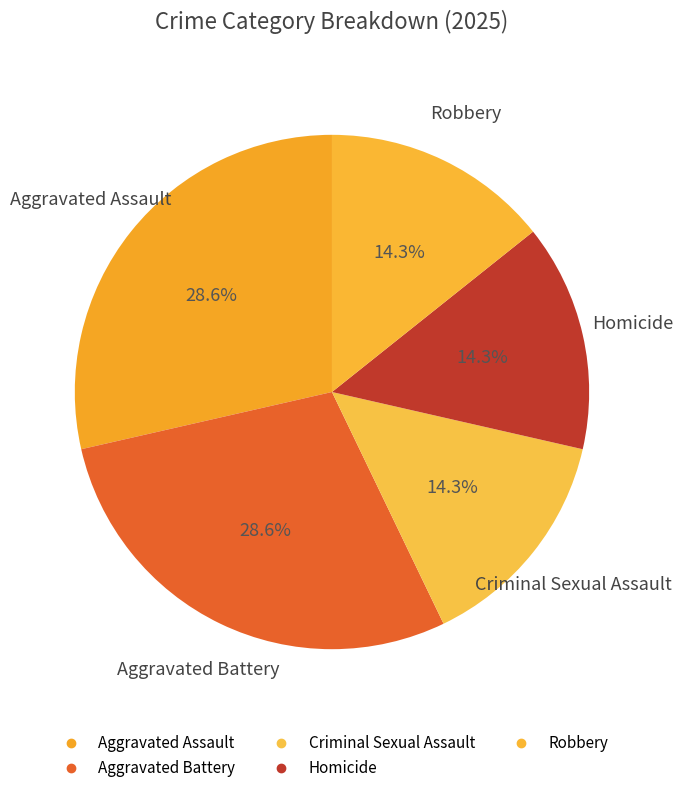

Which slice is the largest?

Aggravated Assault